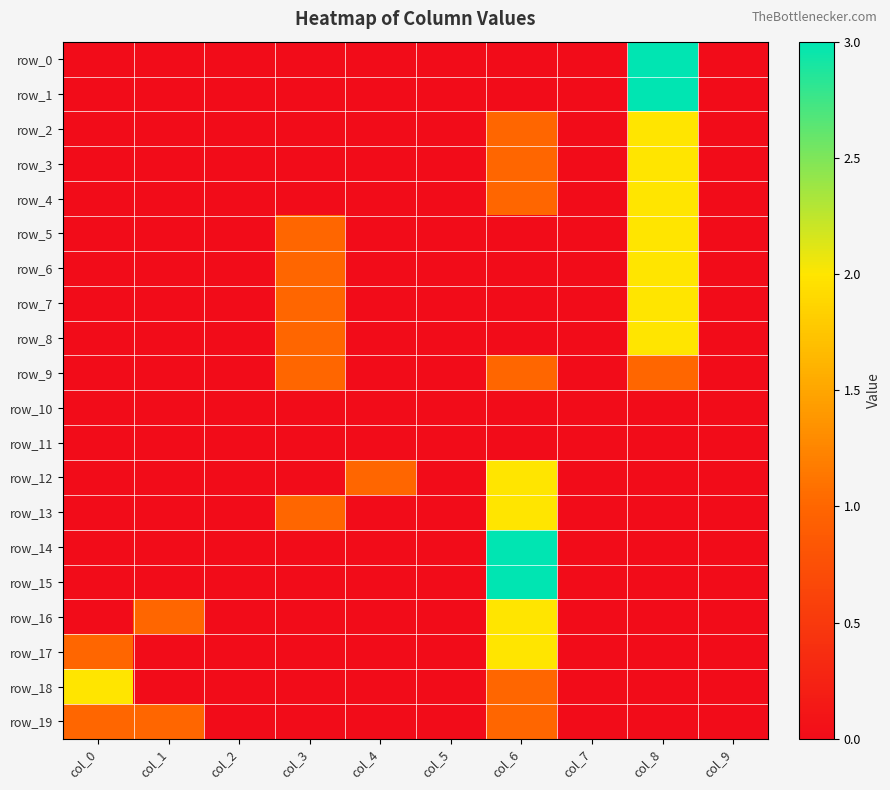

At which label does row_1 reach its peak?

col_8